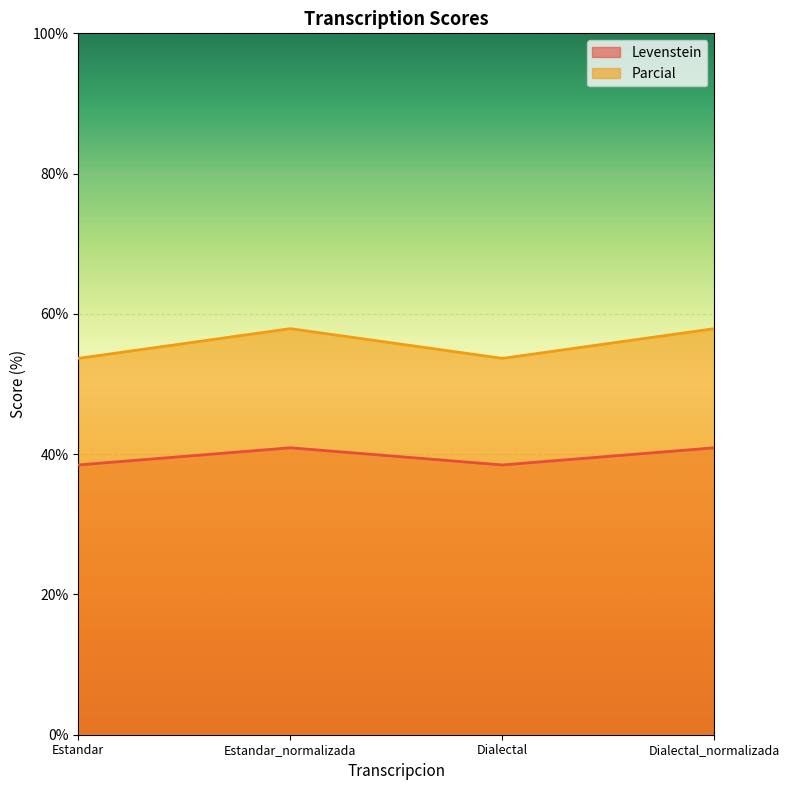

Between Estandar and Dialectal_normalizada, which series saw the biggest shift?

Parcial